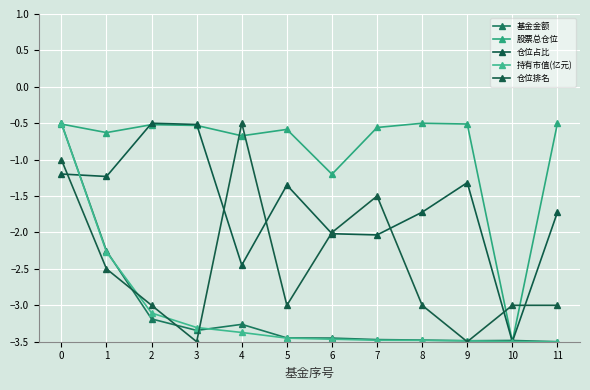

What is the average value of the 持有市值(亿元) series?

-3.1